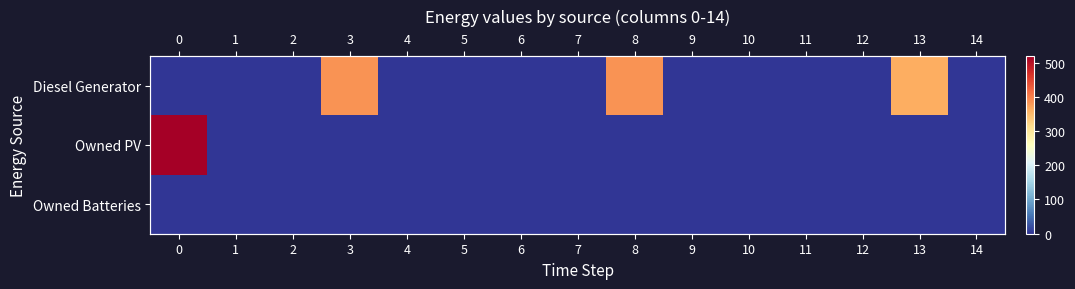

Is the value of Owned PV at 5 greater than the value of Diesel Generator at 5?

No